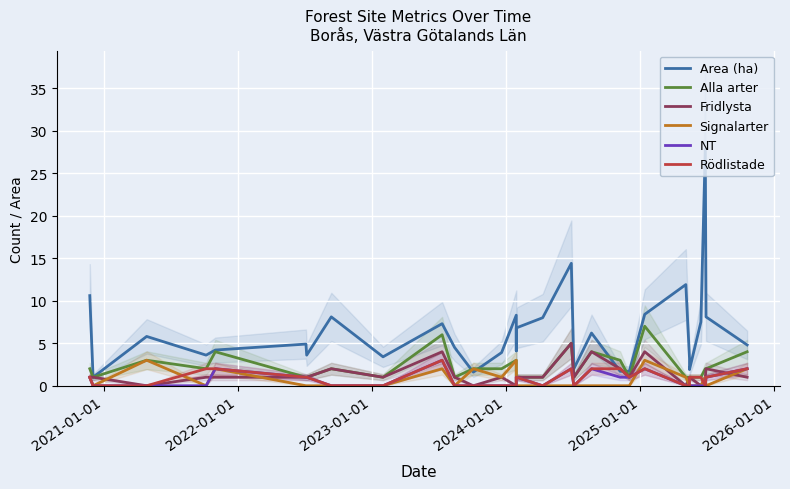

Which series has the widest spread of values?

Area (ha)